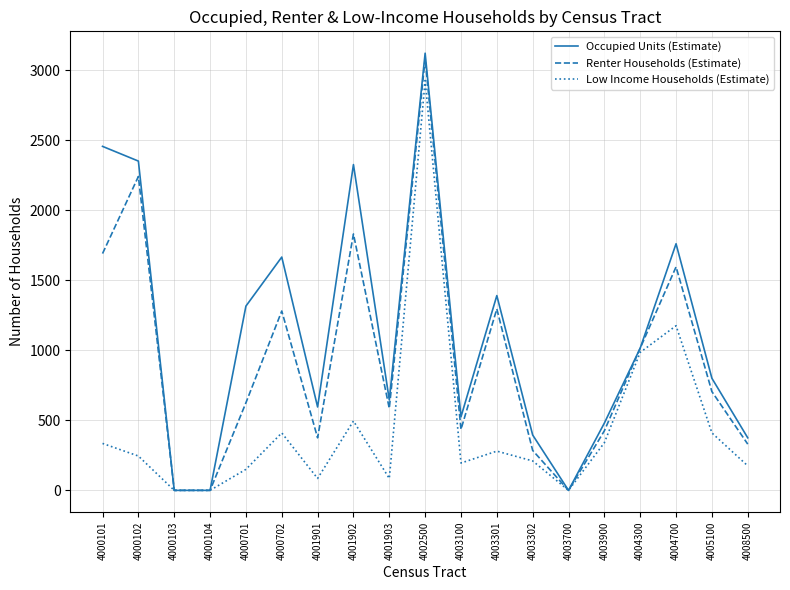

Which series has the largest total across all categories?

Occupied Units (Estimate)